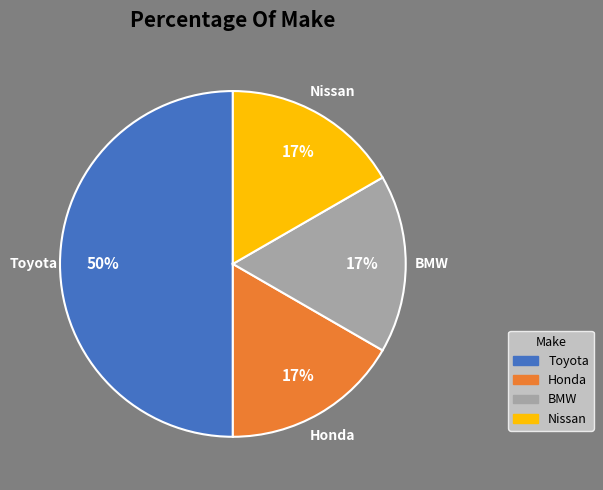

To the nearest percent, what is the average slice percentage?

25%